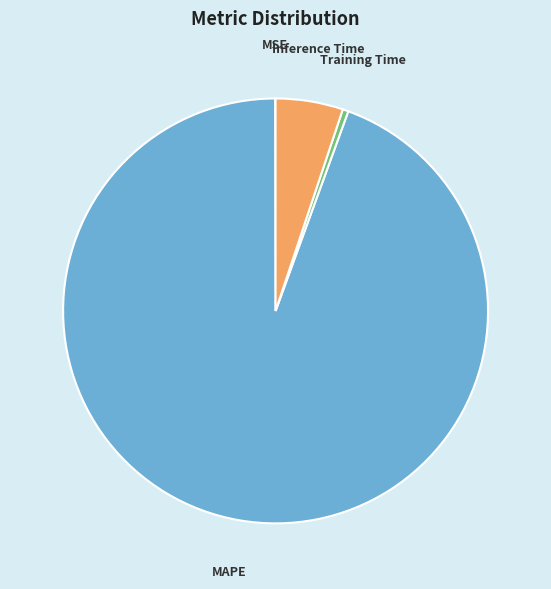

Approximately how many times larger is the value at MAPE compared to Inference Time?

18.4